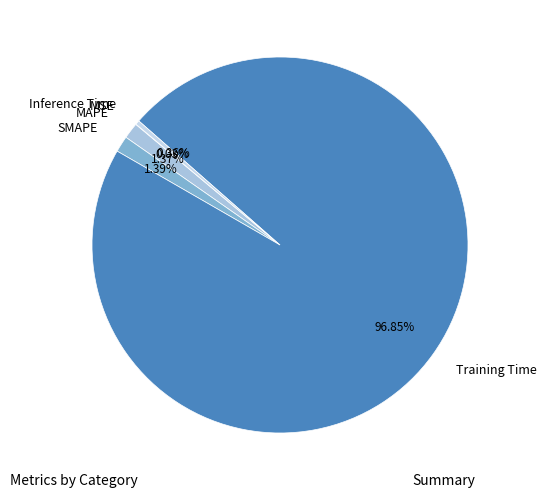

Which slice is the largest?

Training Time